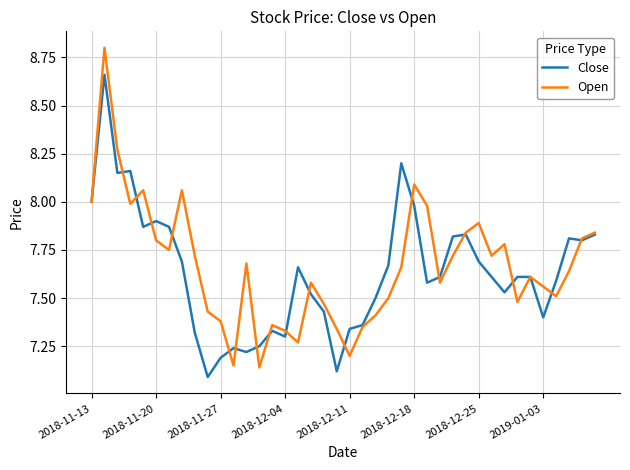

What is the greatest value displayed?

8.8